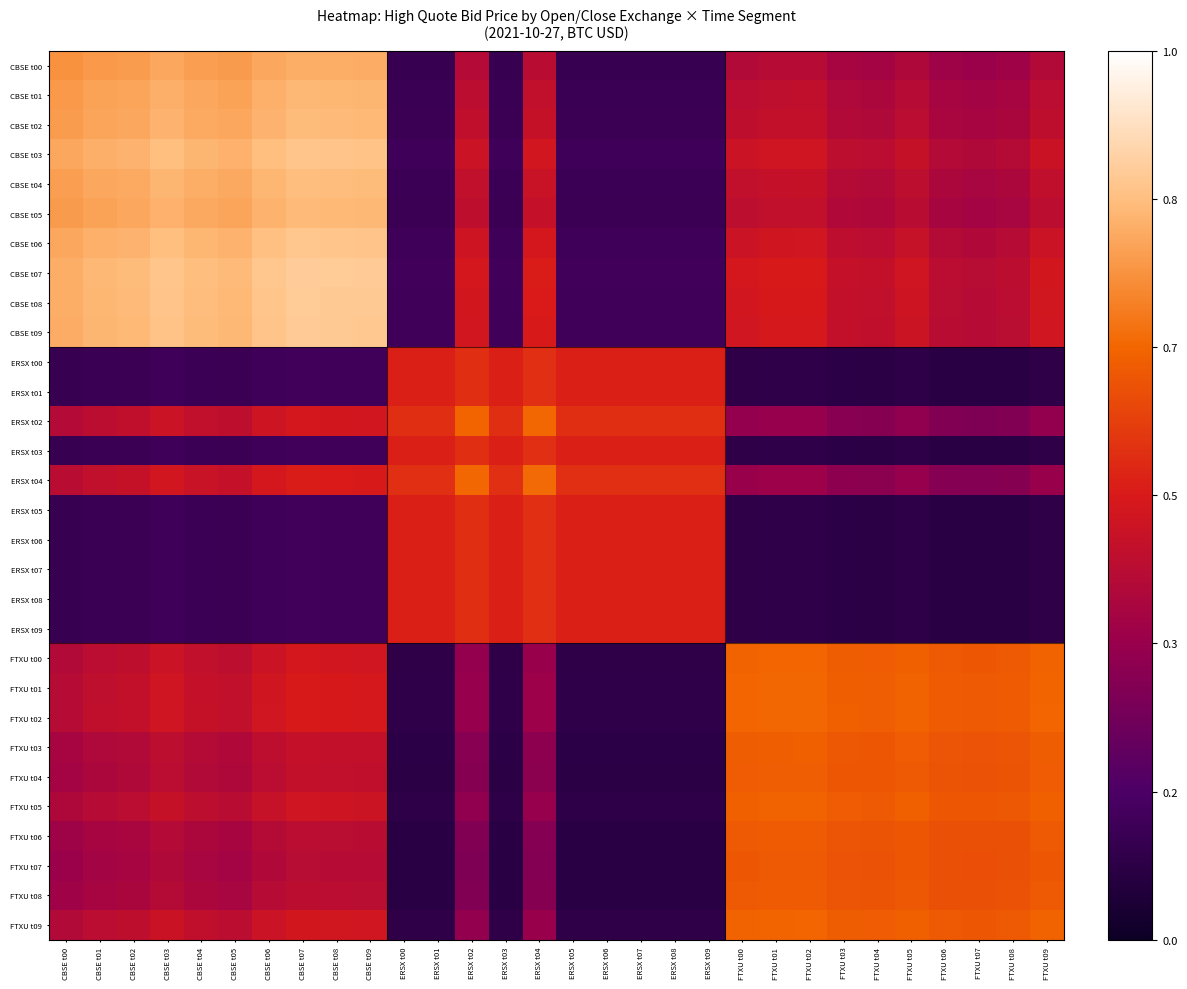

At which category does the chart reach its peak across all series?

CBSE t07